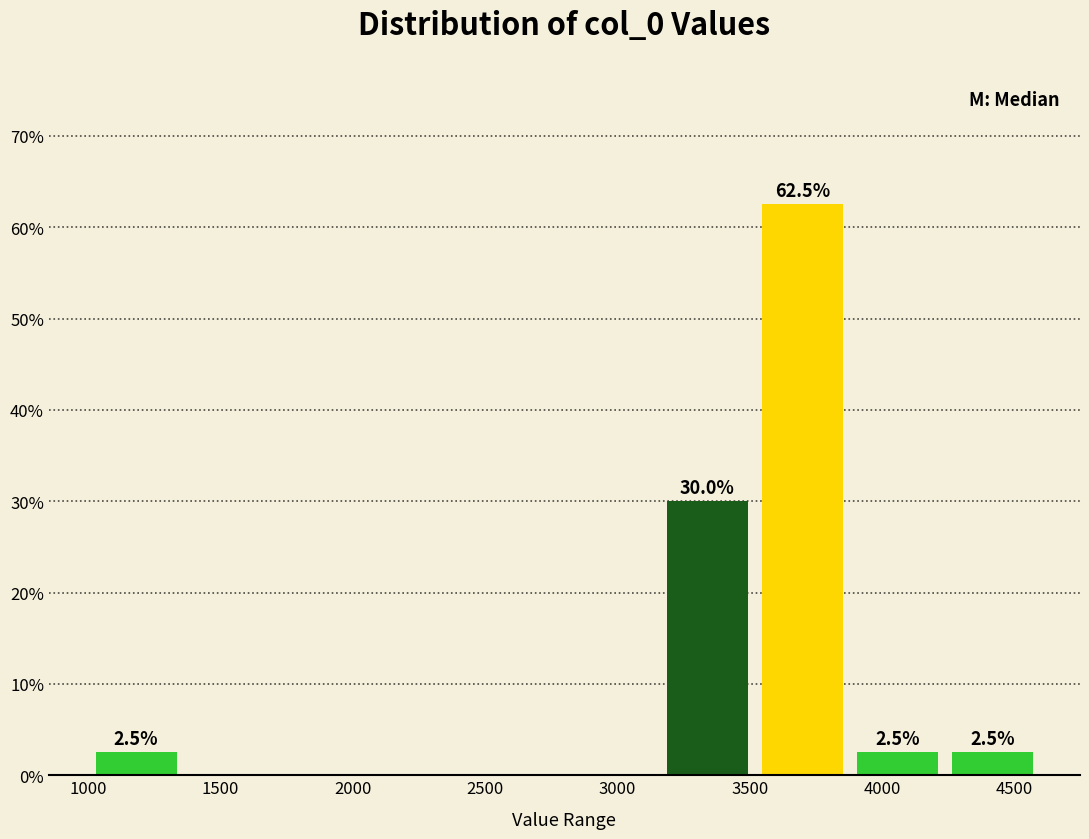

Over which range of the x-axis is the bar tallest?

3500 to 3900